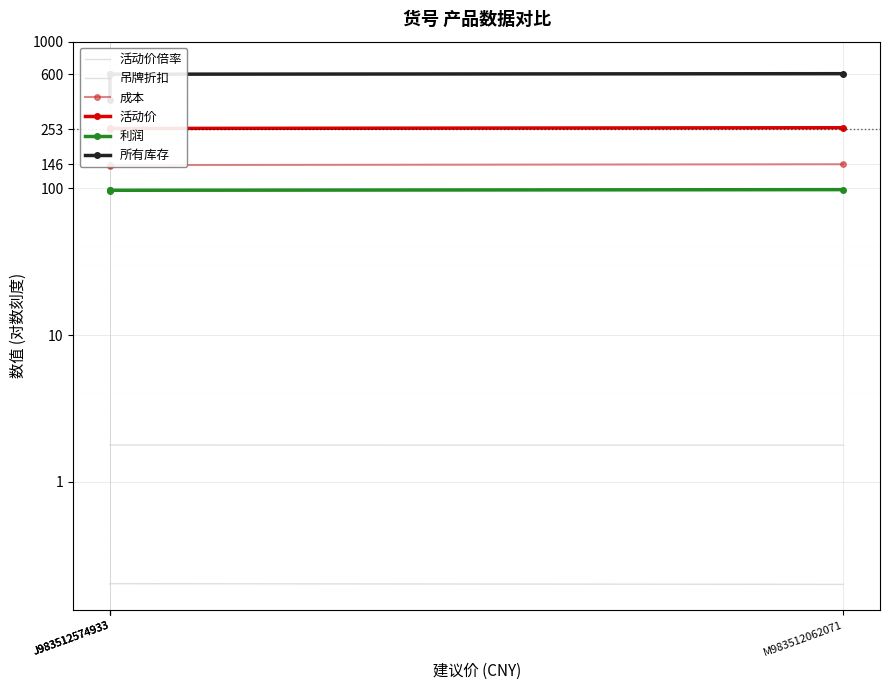

True or false: 吊牌折扣 has more than 2 points higher than both neighbors.

False